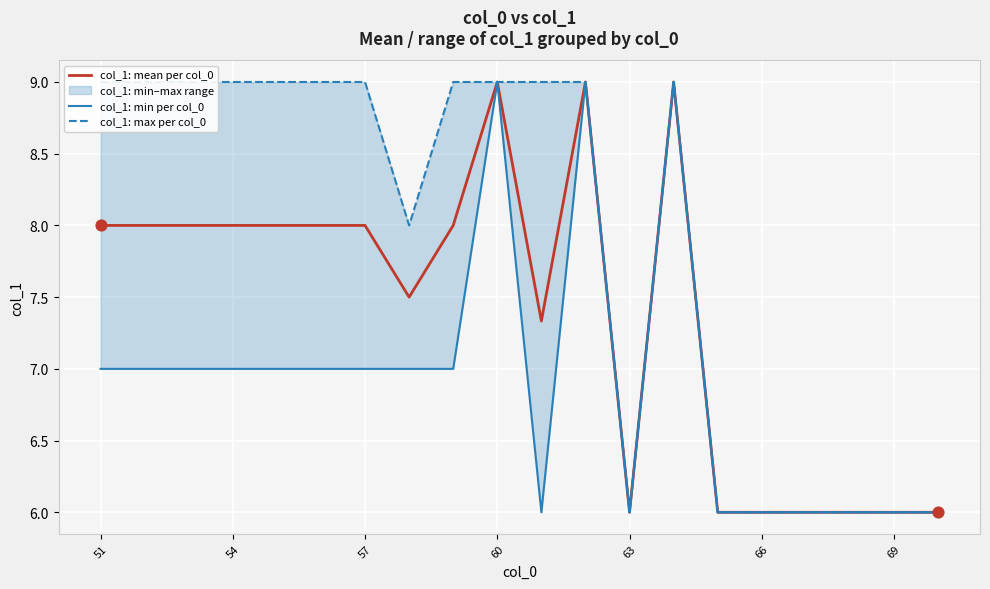

At how many categories does at least one series exceed 6?

13